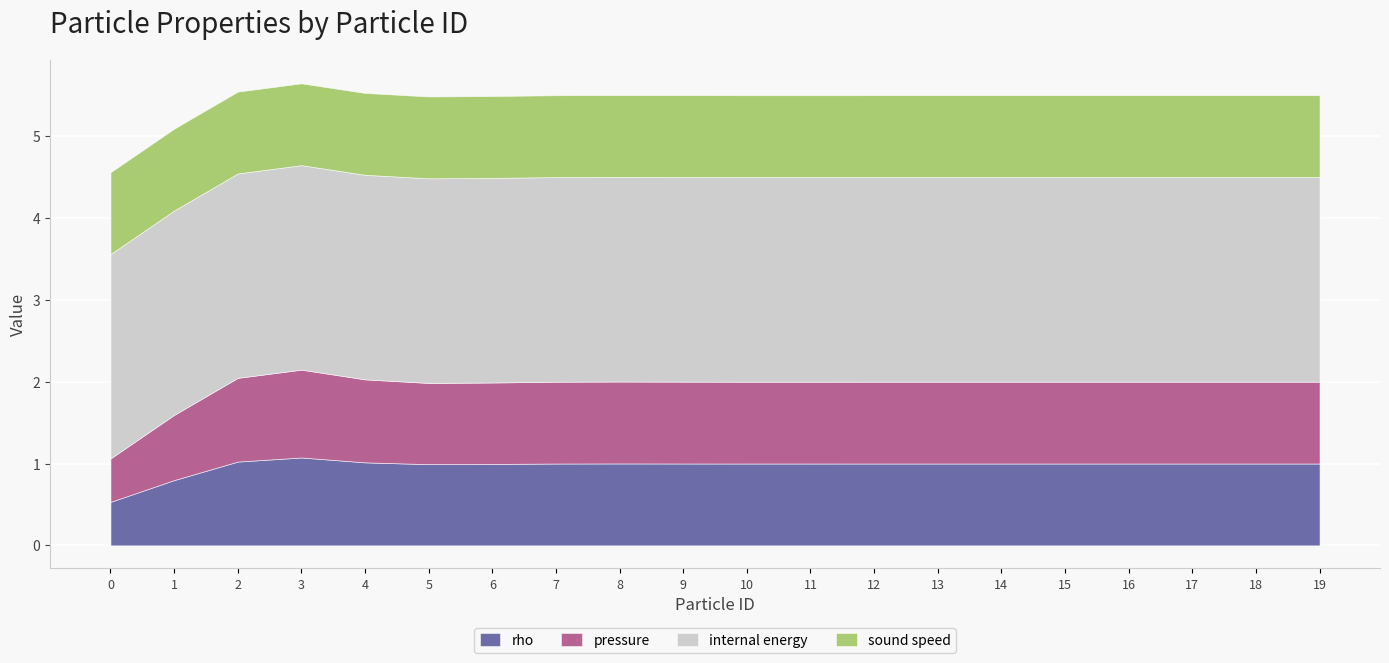

What is the difference between the highest and lowest values at 17?

1.5